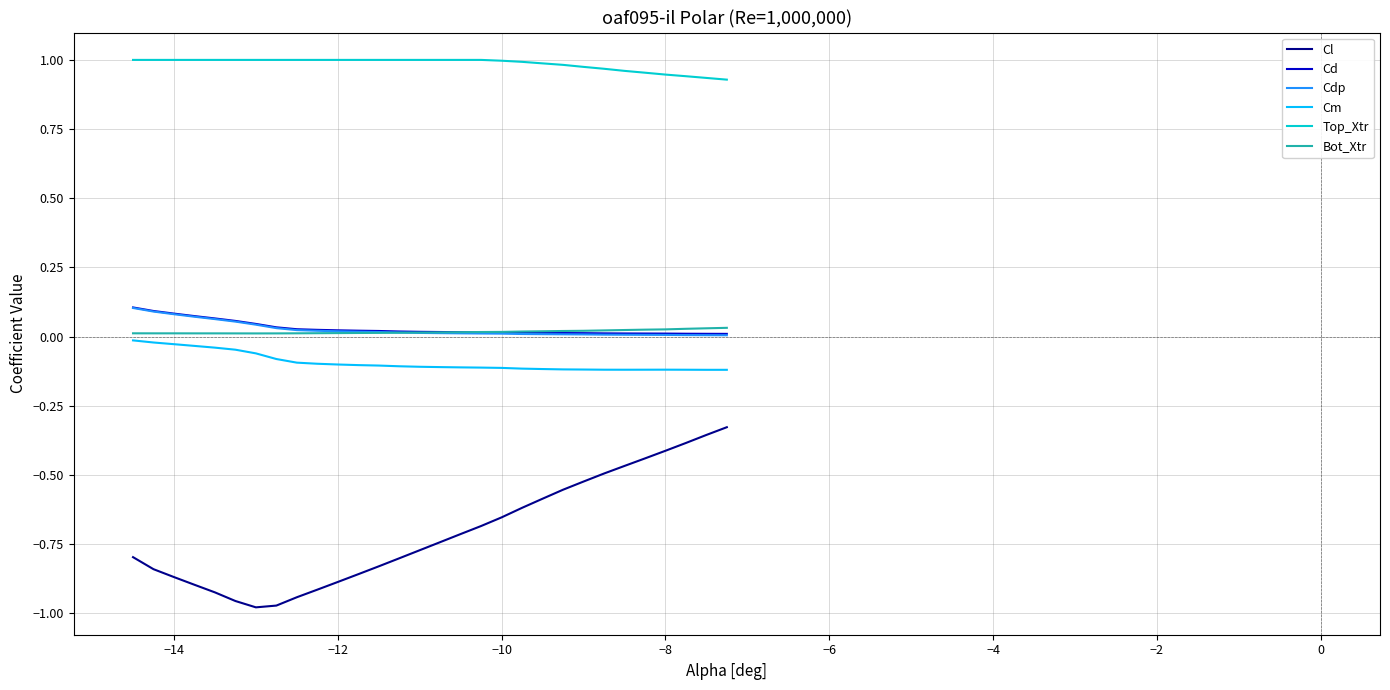

True or false: Cm and Top_Xtr intersect in this chart.

False